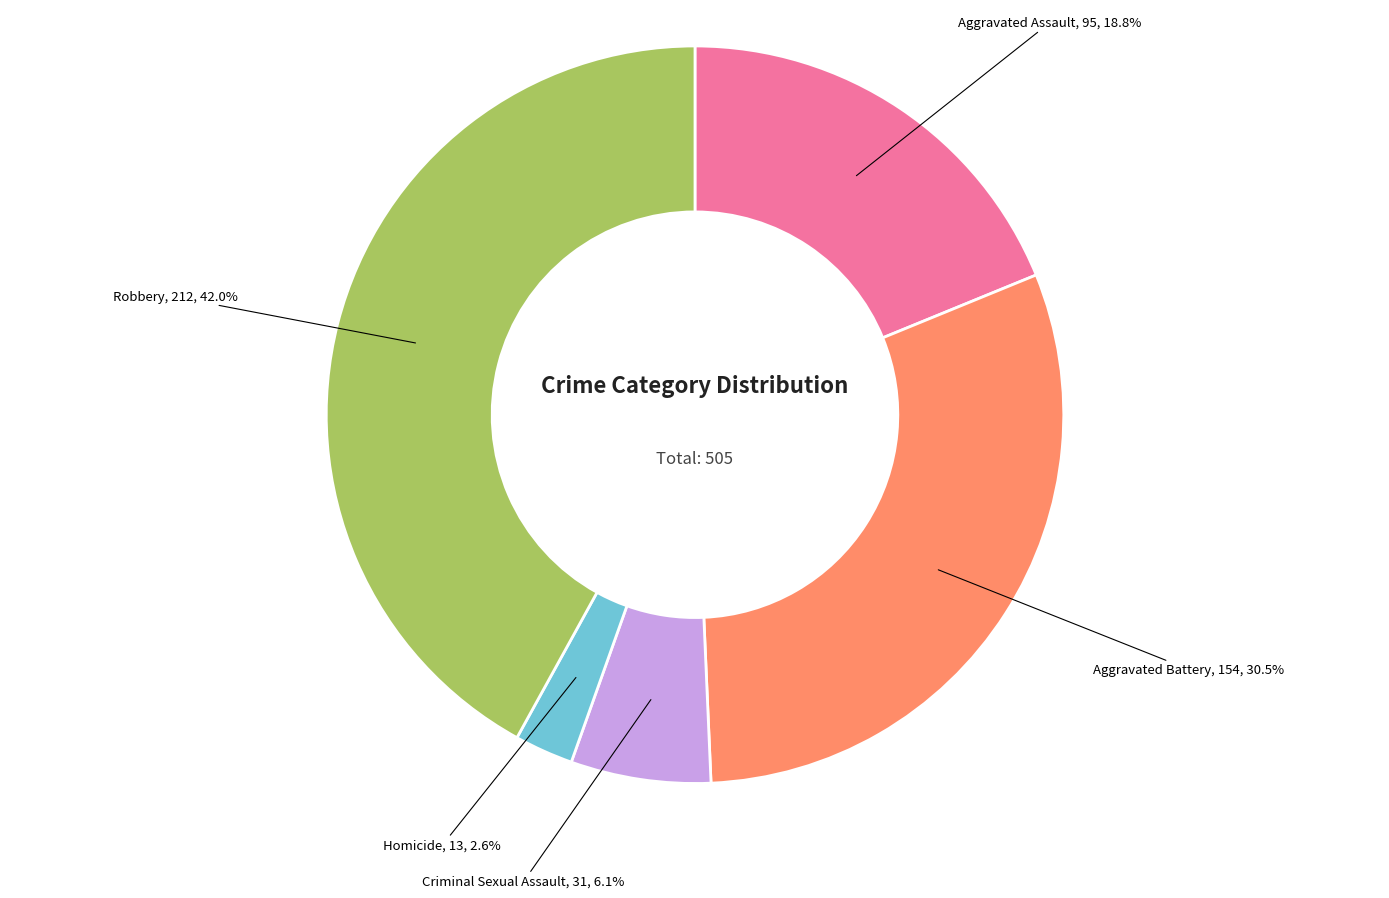

Approximately how many times larger is the value at Aggravated Assault compared to Criminal Sexual Assault?

3.1